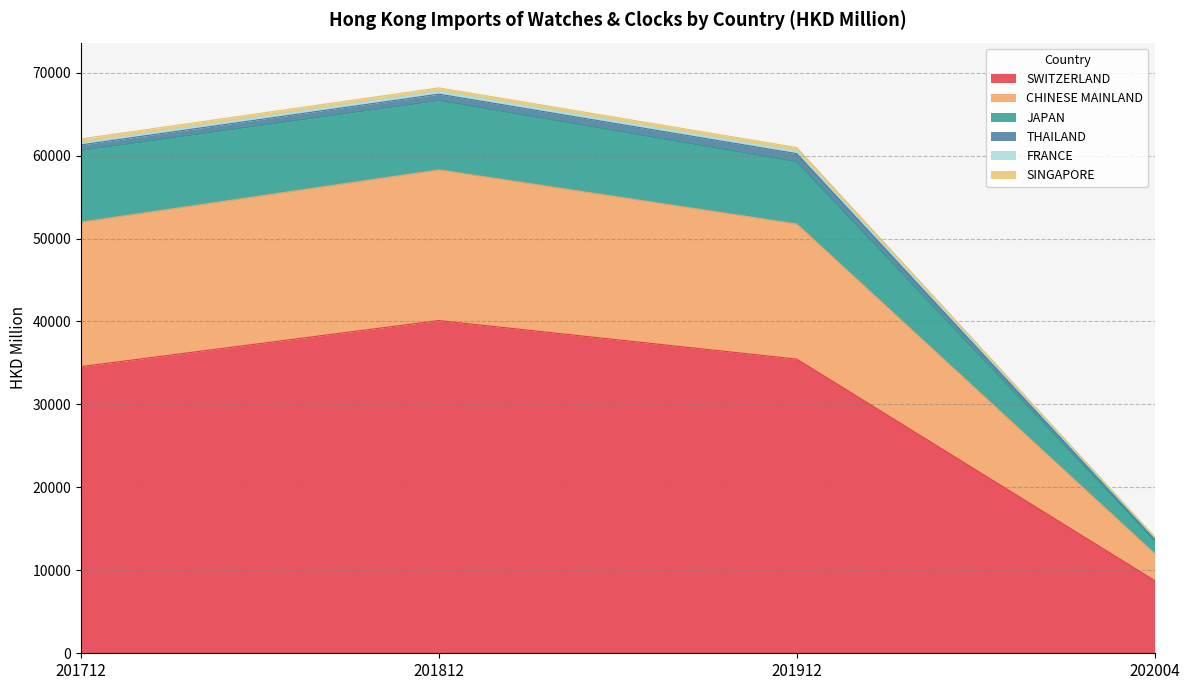

Which category has the highest value in the SWITZERLAND series?

201812